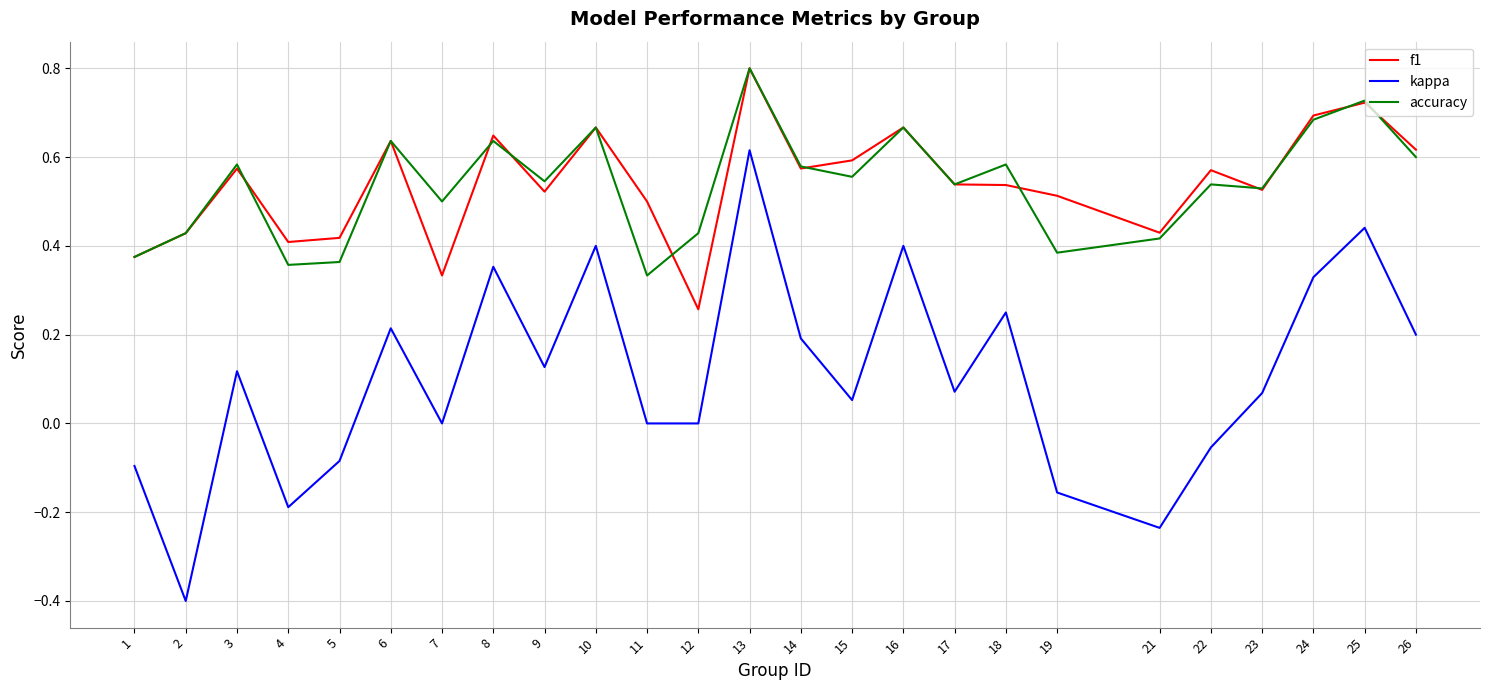

At which category does accuracy reach its first local peak?

3